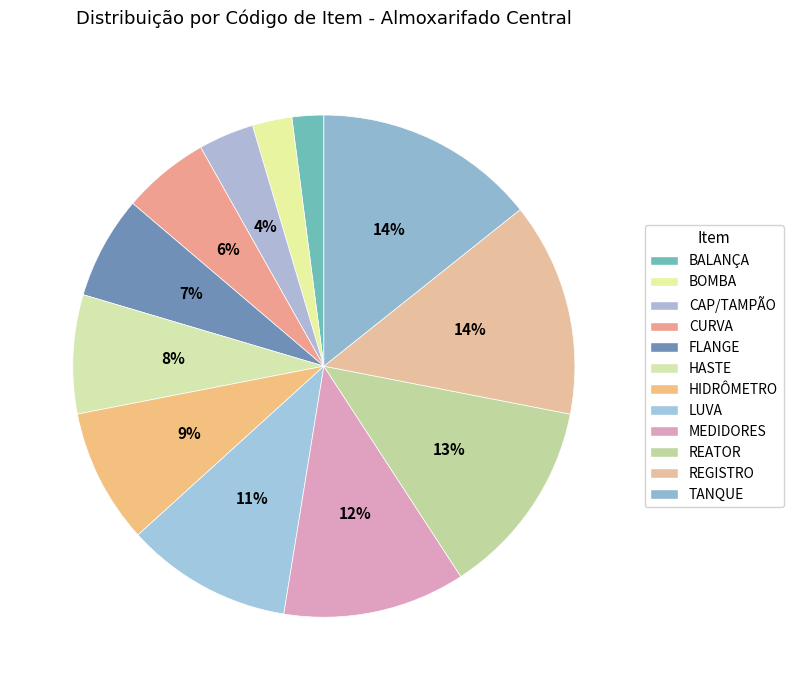

Do FLANGE and MEDIDORES together represent more than half of the pie?

No